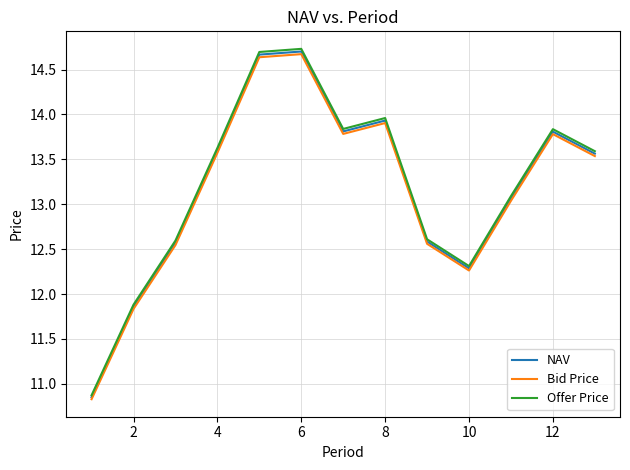

Which series has the widest spread of values?

Offer Price